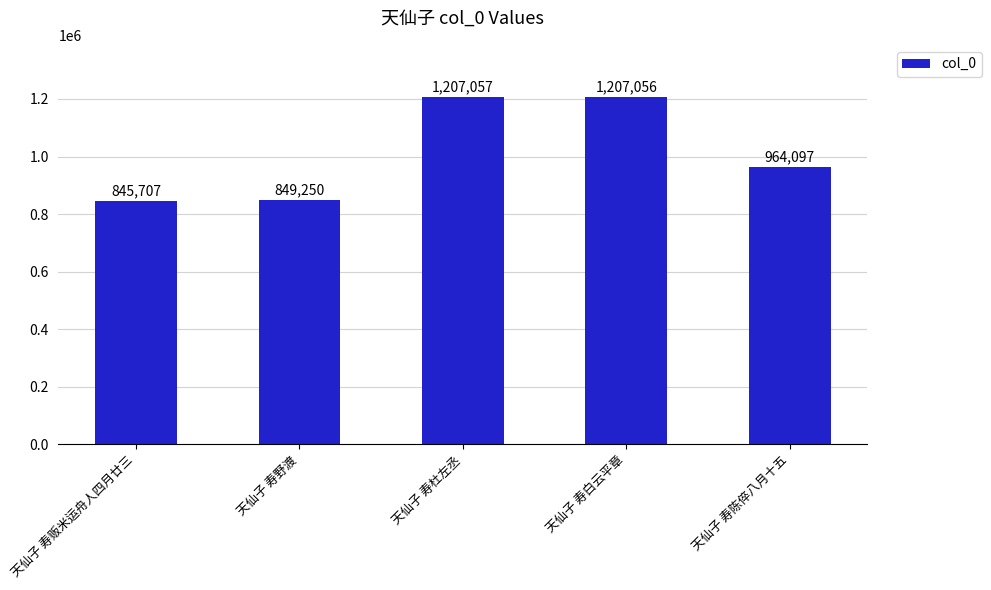

What is the value of the 4th bar from the left?

1207056